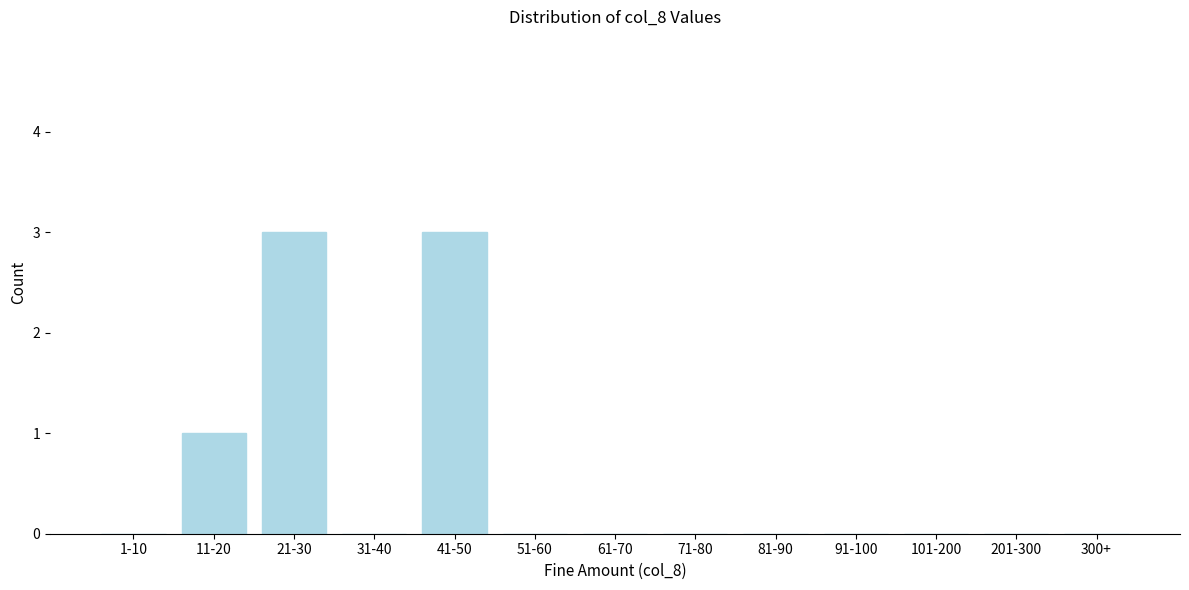

Reading left to right, extract all data points from this chart.

1-10=0	11-20=1	21-30=3	31-40=0	41-50=3	51-60=0	61-70=0	71-80=0	81-90=0	91-100=0	101-200=0	201-300=0	300+=0